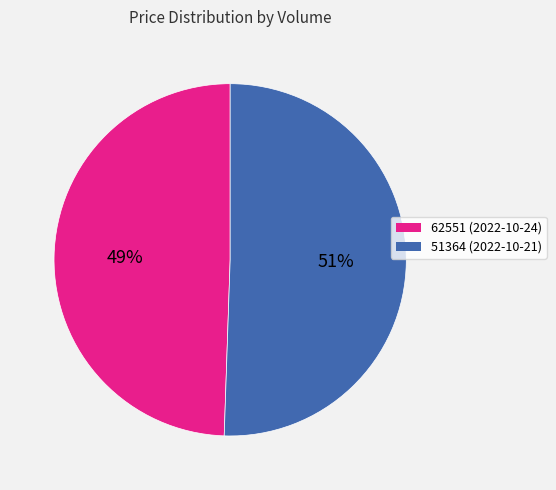

Between 62551 and 51364, which is larger?

51364